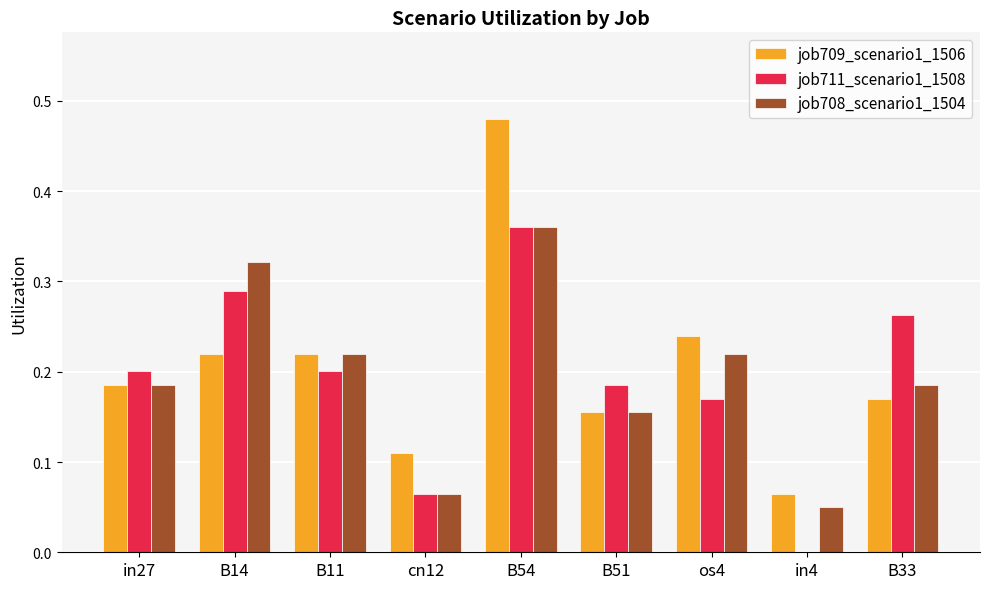

At which category is the sum across all series the highest?

B54